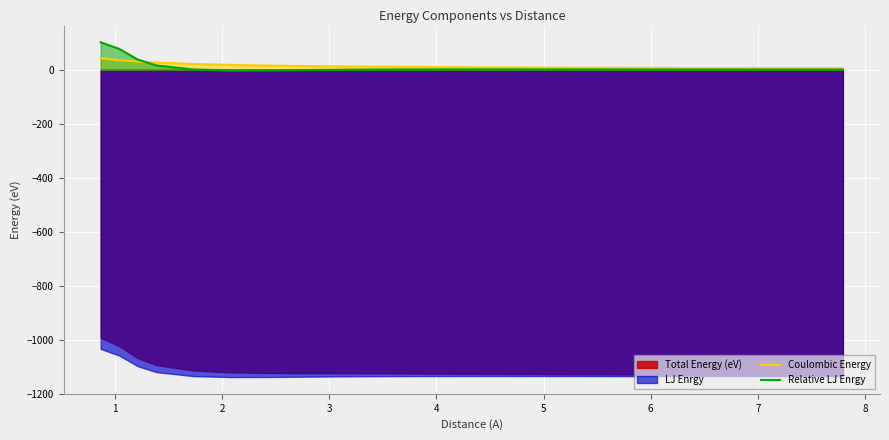

How many negative values does the Relative LJ Enrgy series have?

3